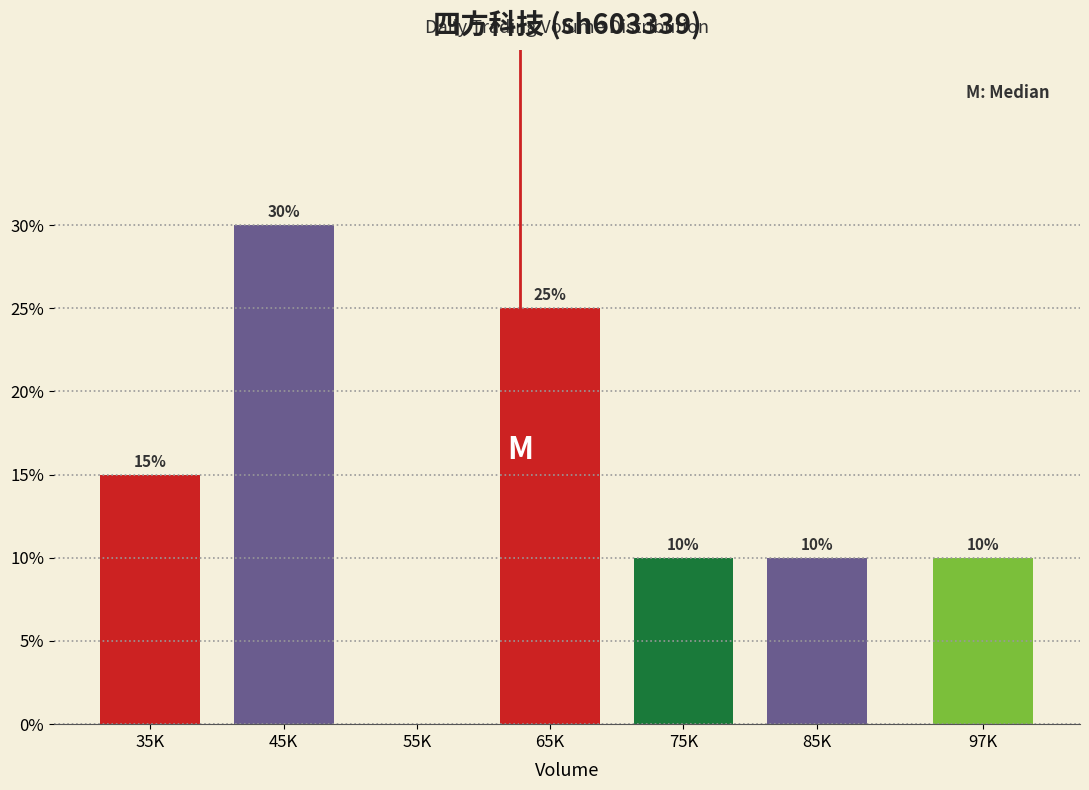

Reading left to right, transcribe all the data shown in this chart.

35K=15	45K=30	55K=0	65K=25	75K=10	85K=10	97K=10